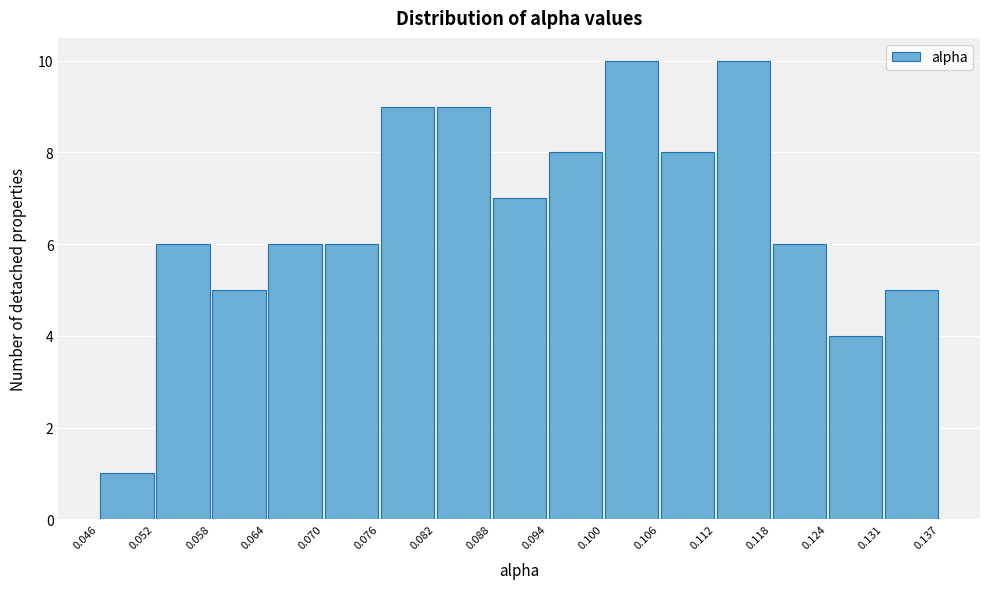

How tall is the bar that spans 0.052 to 0.058 on the x-axis? The values are not printed on the chart, so give them approximately, as read against the axis.

6